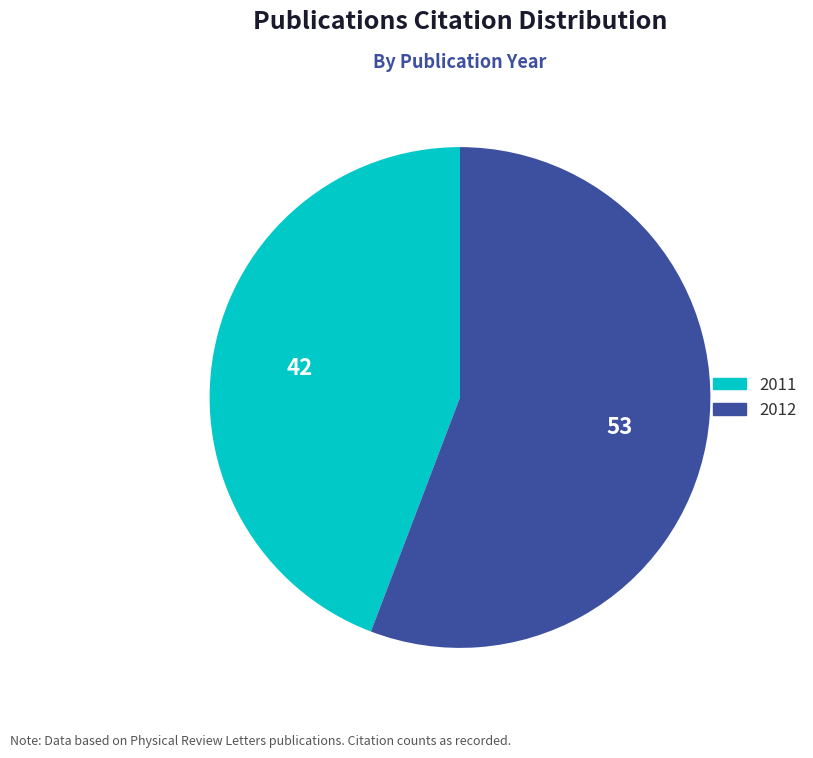

How many segments does this pie chart have?

2